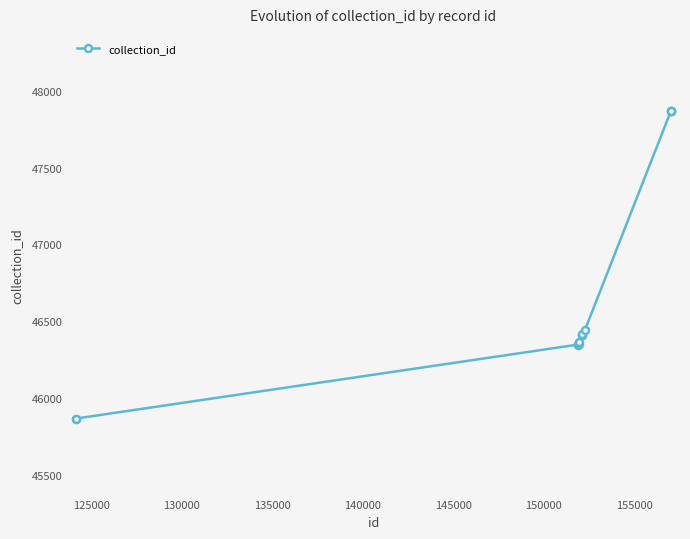

Does the chart have visible grid lines?

No